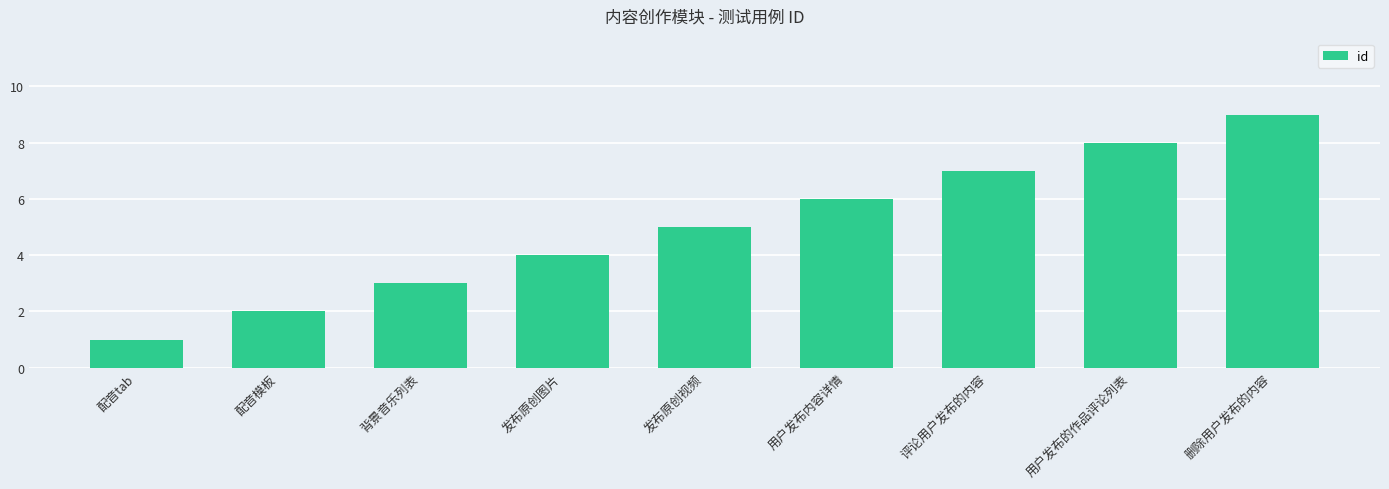

Reading right to left, what are all the values shown in this chart?

删除用户发布的内容=9	用户发布的作品评论列表=8	评论用户发布的内容=7	用户发布内容详情=6	发布原创视频=5	发布原创图片=4	背景音乐列表=3	配音模板=2	配音tab=1